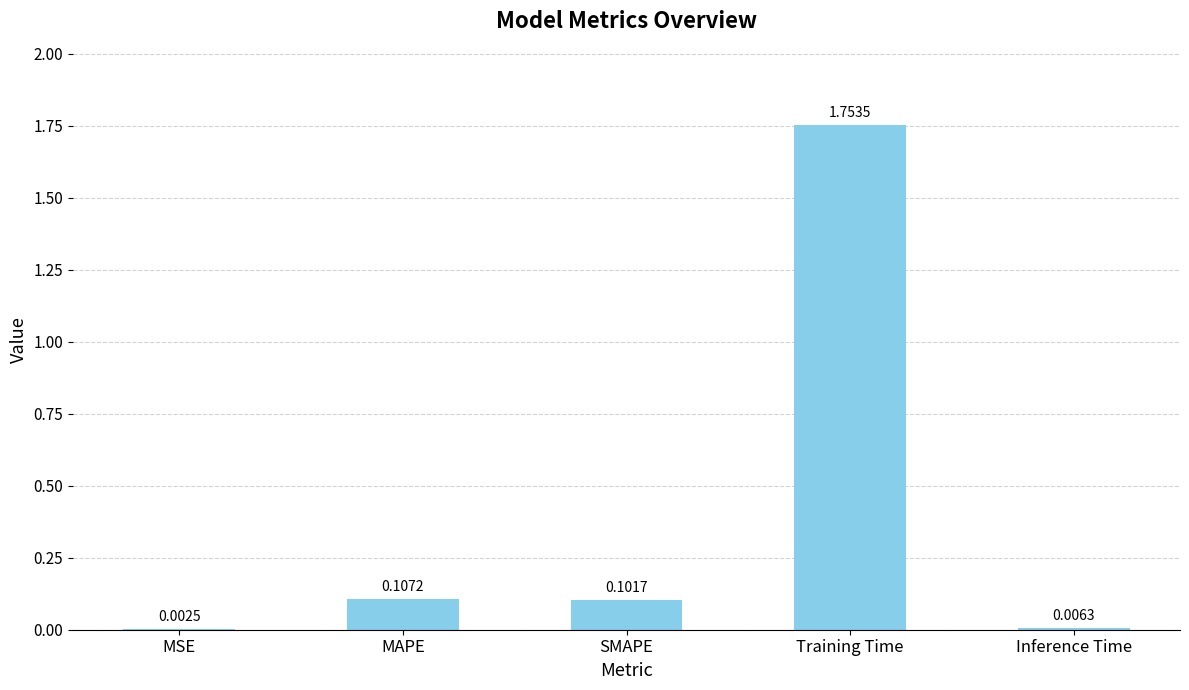

At which category does the chart reach its peak across all series?

Training Time